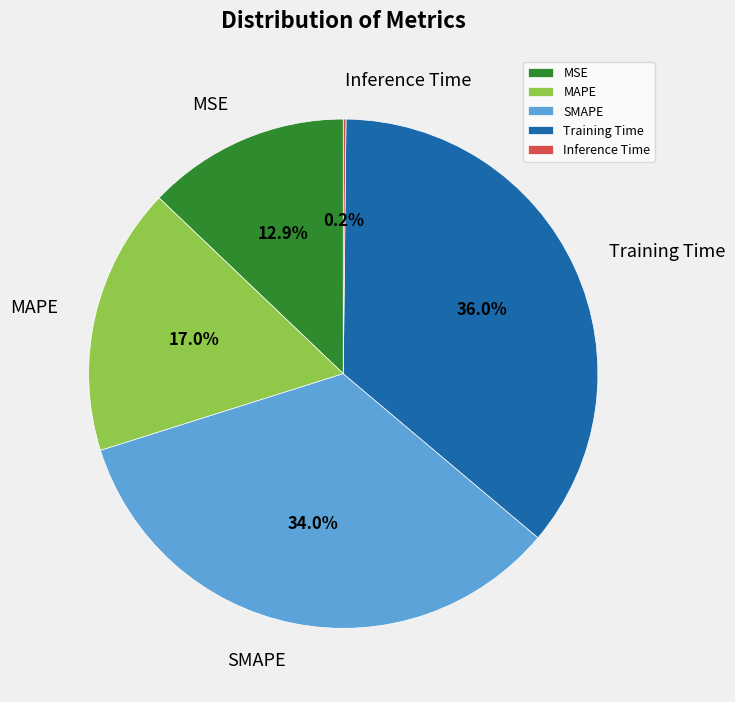

What is the largest slice in the pie chart?

Training Time